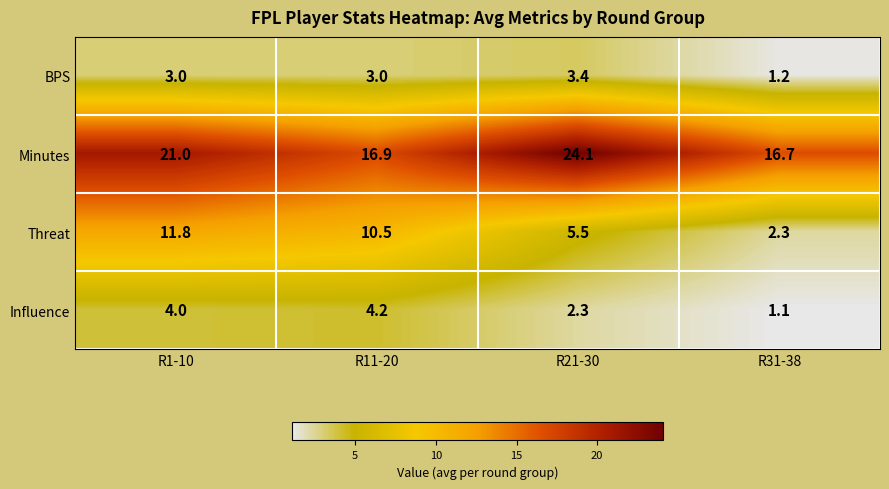

True or false: Threat has a value of 8.0 at R21-30.

False